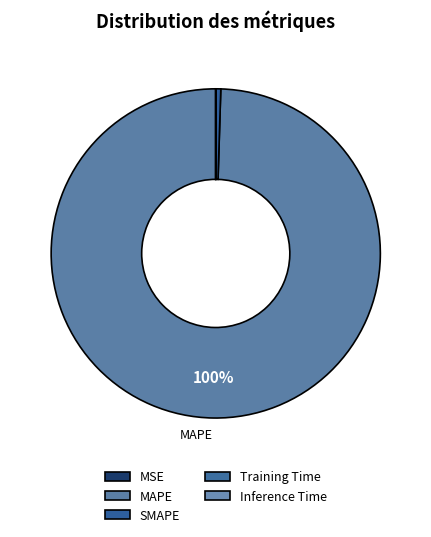

What portion of the pie excludes Inference Time?

100.0%